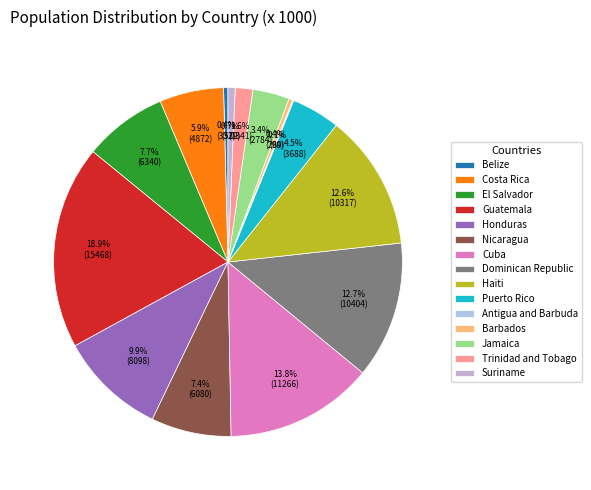

What percentage is the Dominican Republic slice, to the nearest percent?

13%